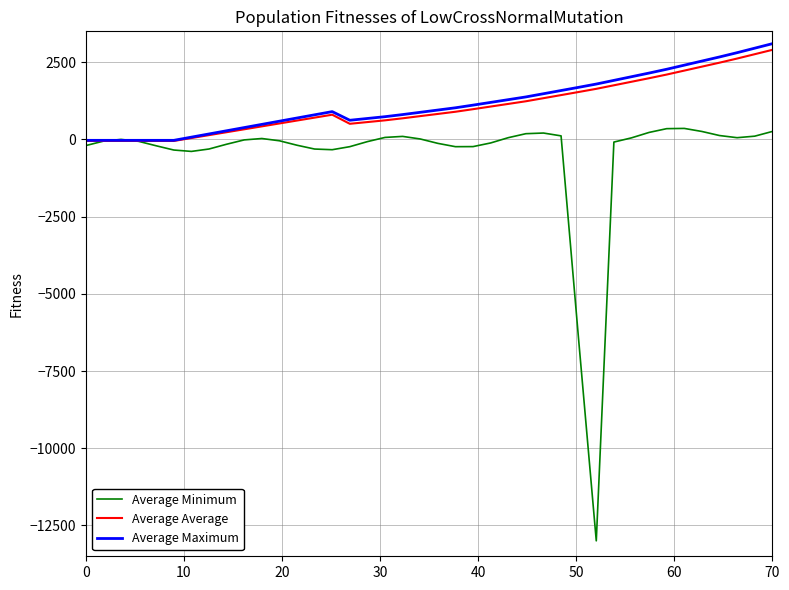

What is the maximum value for Average Average?

2900.0